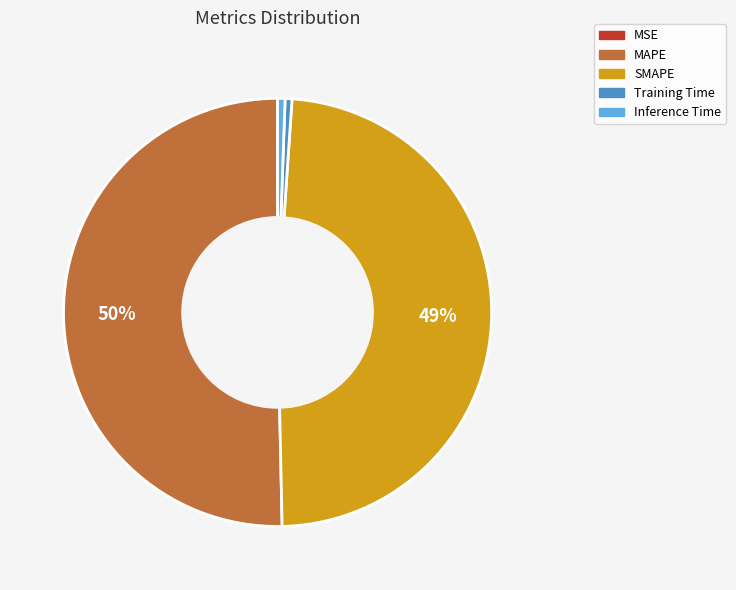

Which slice represents more than half of the pie?

MAPE